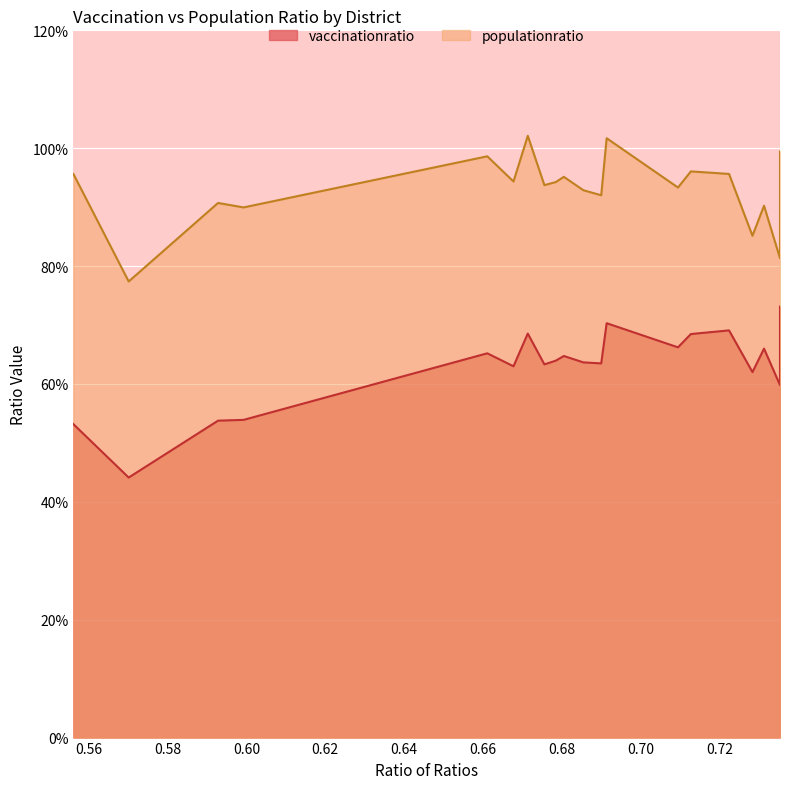

What are all the series names shown in the legend?

vaccinationratio, populationratio